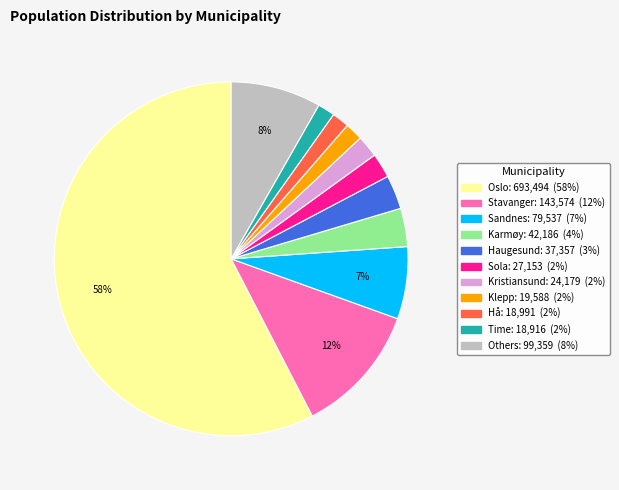

To the nearest percent, what is the average slice percentage?

9%